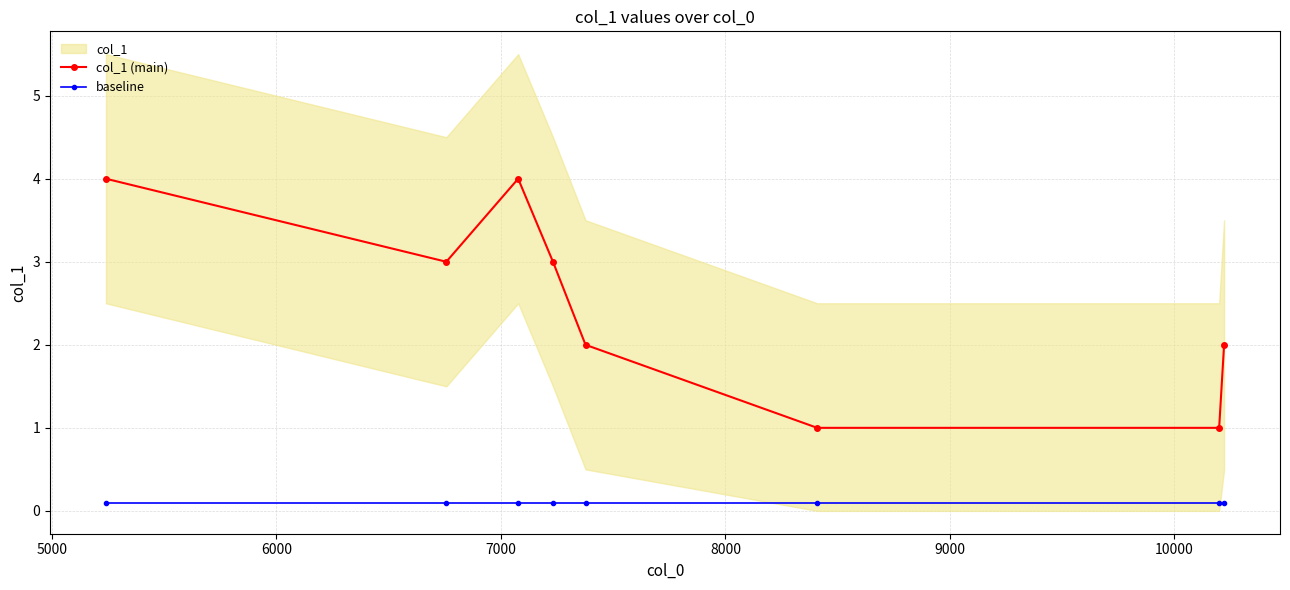

Does the chart display data point markers on the line(s)?

Yes